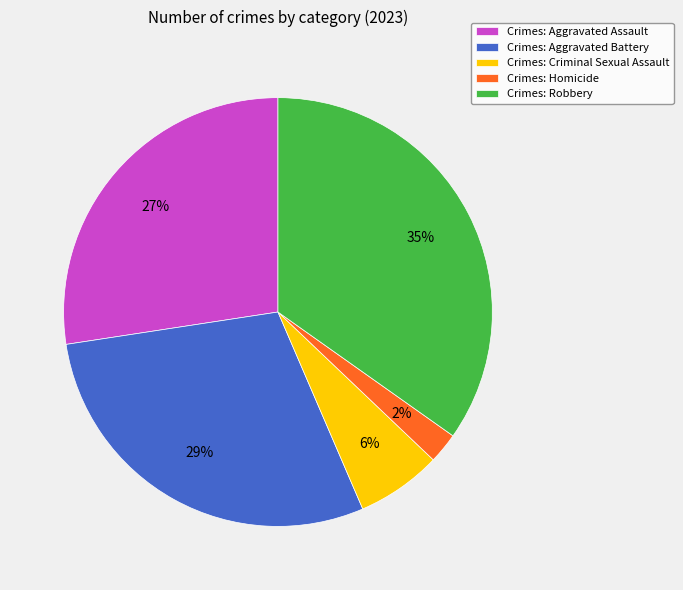

To the nearest percent, what portion does Crimes: Criminal Sexual Assault represent?

6%